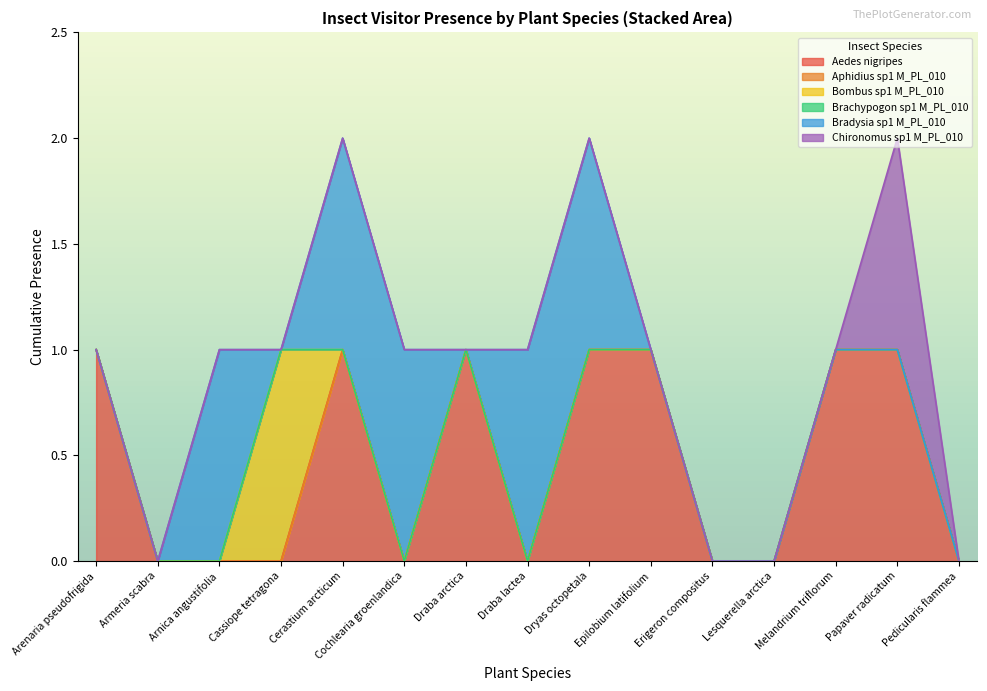

Which series has the largest range (max minus min)?

Aedes nigripes